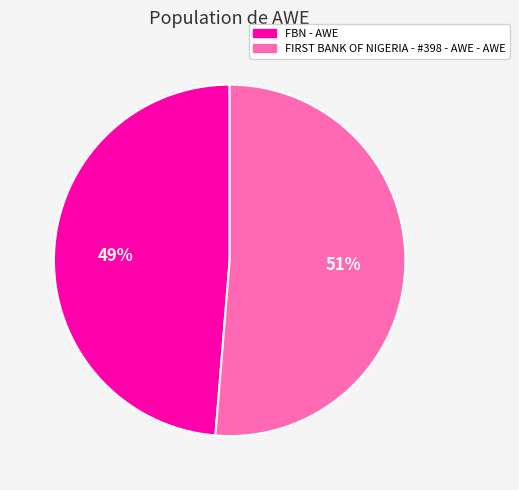

Rank the categories by value from highest to lowest.

FIRST BANK OF NIGERIA - #398 - AWE - AWE, FBN - AWE